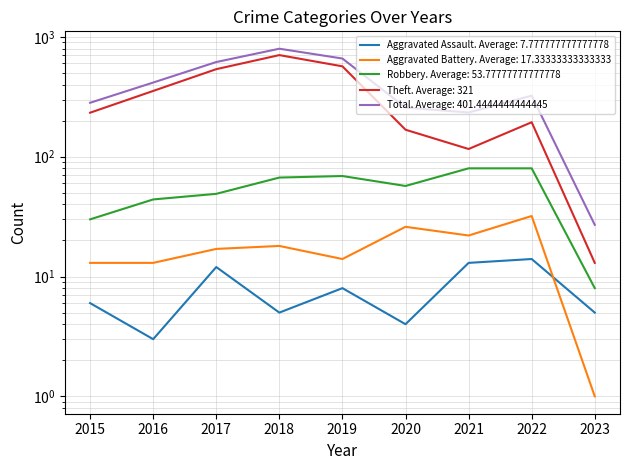

True or false: Aggravated Assault has a value of 19 at 2017.

False